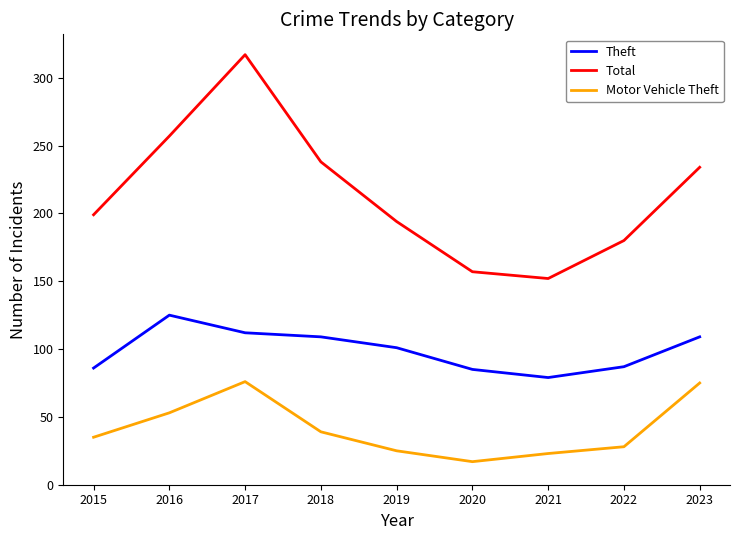

Which series has the largest total across all categories?

Total